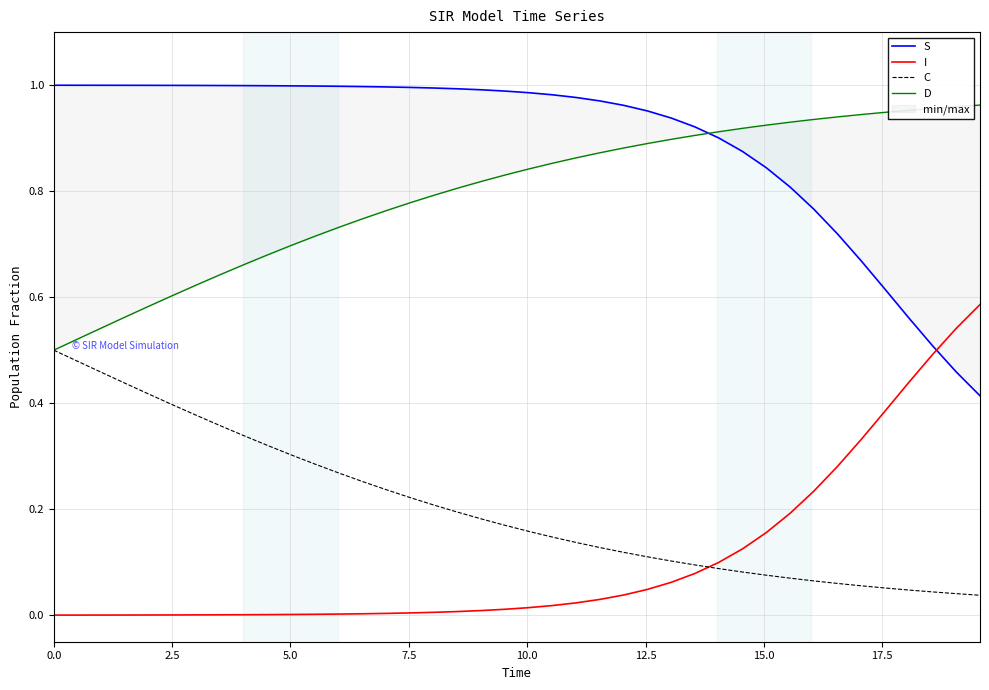

The value of S at 7.5 is 1.0. True or false?

True